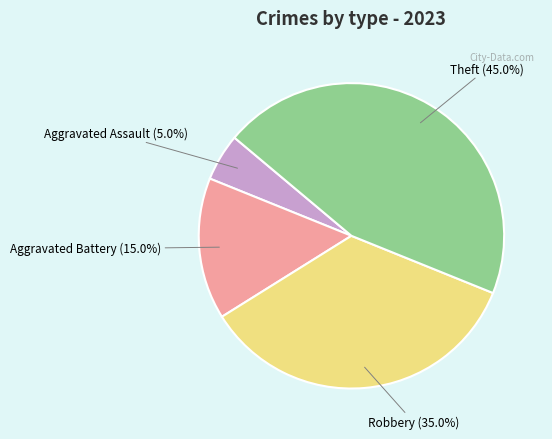

How many slices are in this pie chart?

4